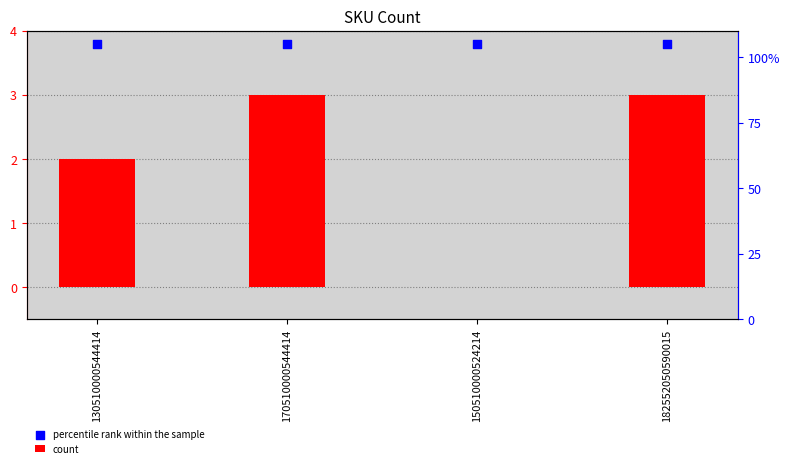

At which category is the sum across all series the highest?

170510000544414